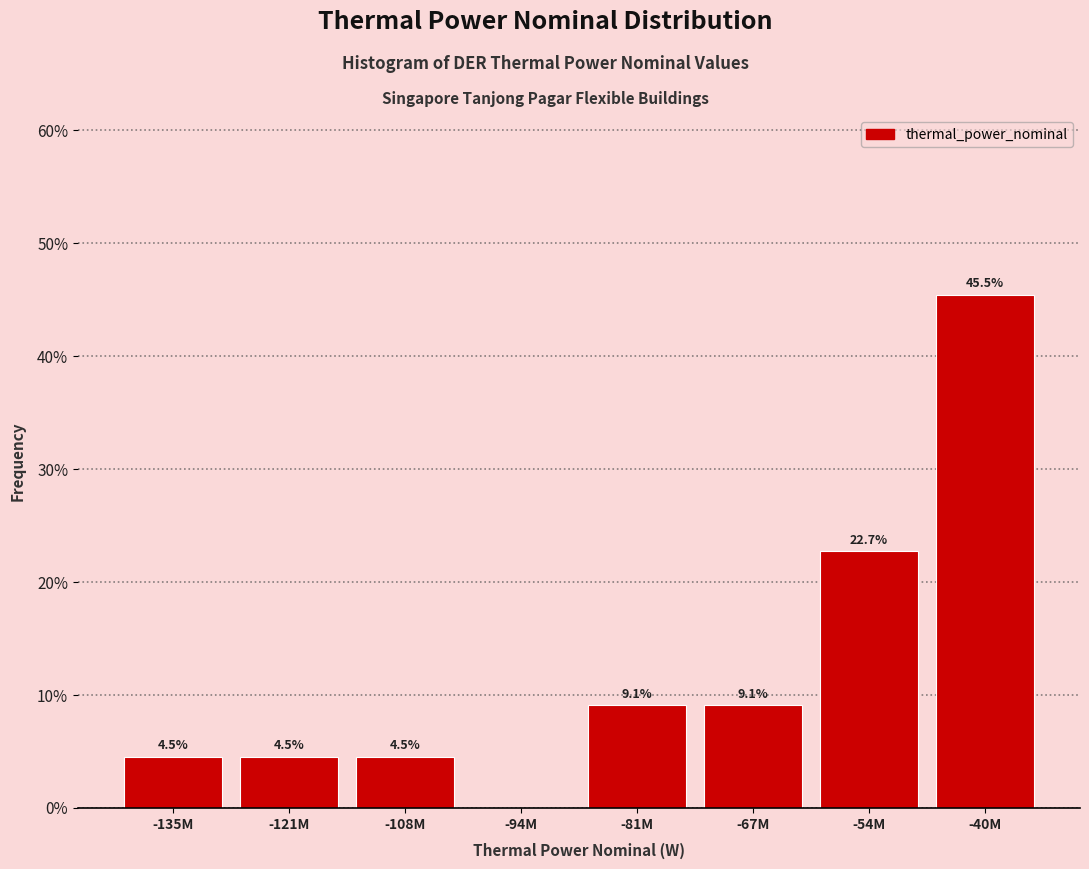

Reading left to right, what are all the values shown in this chart?

-135M=4.5	-121M=4.5	-108M=4.5	-94M=0.0	-81M=9.1	-67M=9.1	-54M=22.7	-40M=45.5